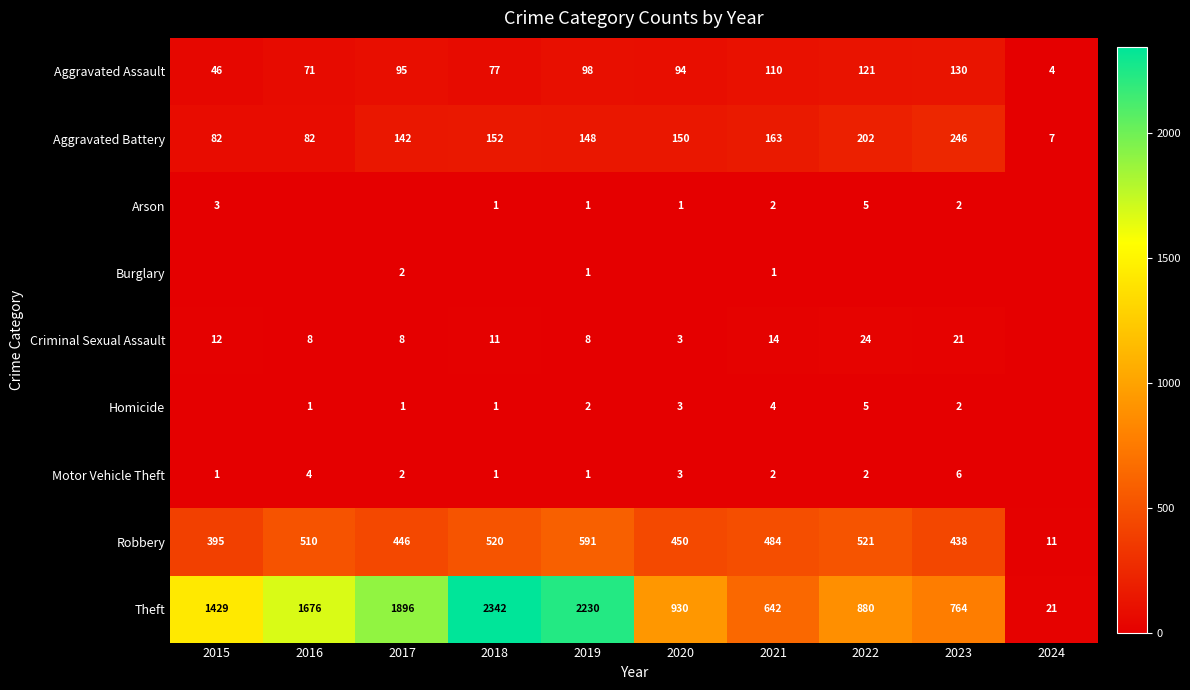

What is the difference between the highest and lowest values at 2018?

2342